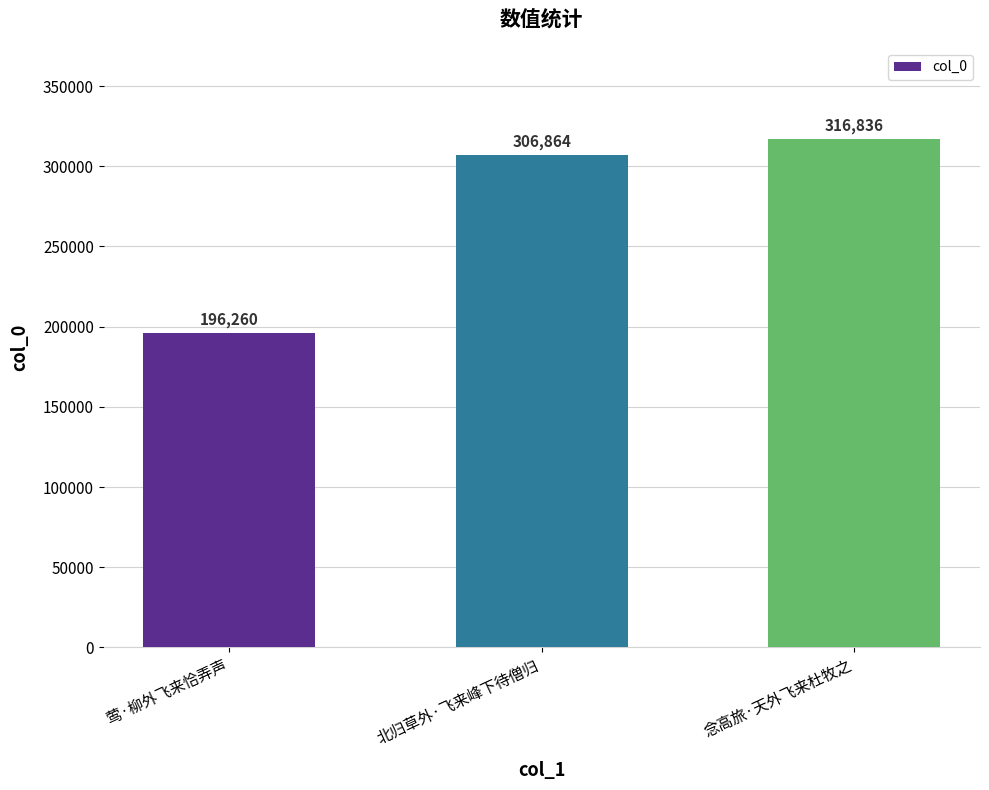

What is the ratio of the value at 念高旅·天外飞来杜牧之 to the value at 北归草外·飞来峰下待僧归?

1.0